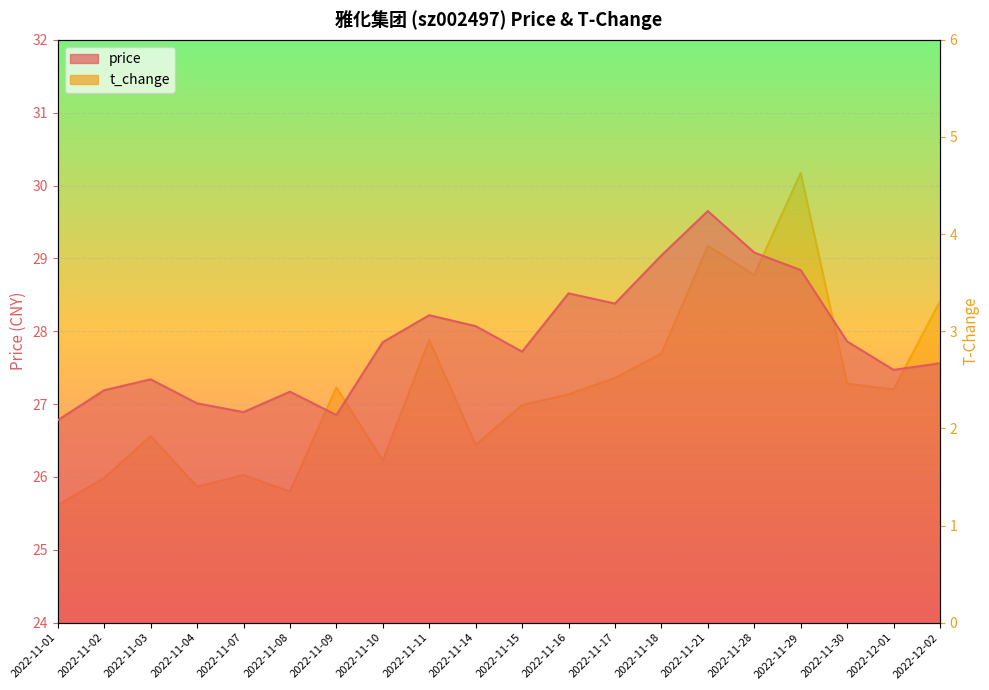

At which category does t_change reach its first local peak?

2022-11-03